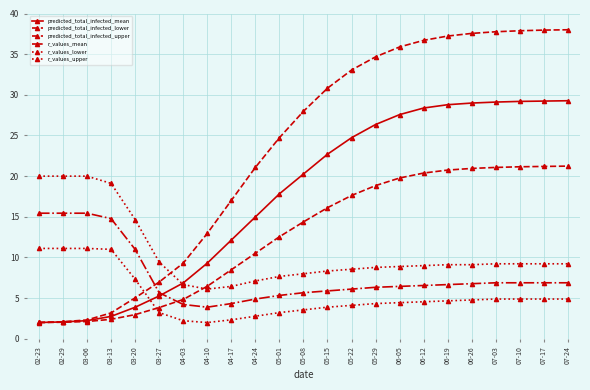

Reading left to right, transcribe all the data shown in this chart.

predicted_total_infected_mean: 02-23=2.0	02-29=2.1	03-06=2.2	03-13=2.8	03-20=3.9	03-27=5.3	04-03=6.9	04-10=9.3	04-17=12.1	04-24=15.0	05-01=17.8	05-08=20.3	05-15=22.7	05-22=24.7	05-29=26.3	06-05=27.6	06-12=28.4	06-19=28.8	06-26=29.0	07-03=29.1	07-10=29.2	07-17=29.2	07-24=29.3
predicted_total_infected_lower: 02-23=2.0	02-29=2.0	03-06=2.1	03-13=2.4	03-20=3.0	03-27=3.8	04-03=4.8	04-10=6.5	04-17=8.5	04-24=10.5	05-01=12.5	05-08=14.4	05-15=16.1	05-22=17.6	05-29=18.8	06-05=19.8	06-12=20.4	06-19=20.7	06-26=21.0	07-03=21.1	07-10=21.2	07-17=21.2	07-24=21.2
predicted_total_infected_upper: 02-23=2.0	02-29=2.1	03-06=2.3	03-13=3.2	03-20=5.0	03-27=7.0	04-03=9.3	04-10=13.0	04-17=17.0	04-24=21.1	05-01=24.7	05-08=28.0	05-15=30.8	05-22=33.0	05-29=34.7	06-05=35.9	06-12=36.7	06-19=37.2	06-26=37.6	07-03=37.8	07-10=37.9	07-17=38.0	07-24=38.0
r_values_mean: 02-23=15.4	02-29=15.4	03-06=15.4	03-13=14.8	03-20=11.0	03-27=5.7	04-03=4.2	04-10=3.9	04-17=4.3	04-24=4.9	05-01=5.3	05-08=5.7	05-15=5.9	05-22=6.1	05-29=6.3	06-05=6.4	06-12=6.6	06-19=6.7	06-26=6.8	07-03=6.9	07-10=6.9	07-17=6.9	07-24=6.9
r_values_lower: 02-23=11.1	02-29=11.1	03-06=11.1	03-13=11.0	03-20=7.3	03-27=3.2	04-03=2.2	04-10=2.0	04-17=2.3	04-24=2.8	05-01=3.2	05-08=3.6	05-15=3.9	05-22=4.1	05-29=4.3	06-05=4.4	06-12=4.6	06-19=4.7	06-26=4.8	07-03=4.9	07-10=4.9	07-17=4.9	07-24=4.9
r_values_upper: 02-23=20.0	02-29=20.0	03-06=20.0	03-13=19.1	03-20=14.7	03-27=9.4	04-03=6.7	04-10=6.1	04-17=6.4	04-24=7.1	05-01=7.7	05-08=8.0	05-15=8.3	05-22=8.6	05-29=8.8	06-05=8.9	06-12=9.0	06-19=9.1	06-26=9.1	07-03=9.2	07-10=9.2	07-17=9.2	07-24=9.2